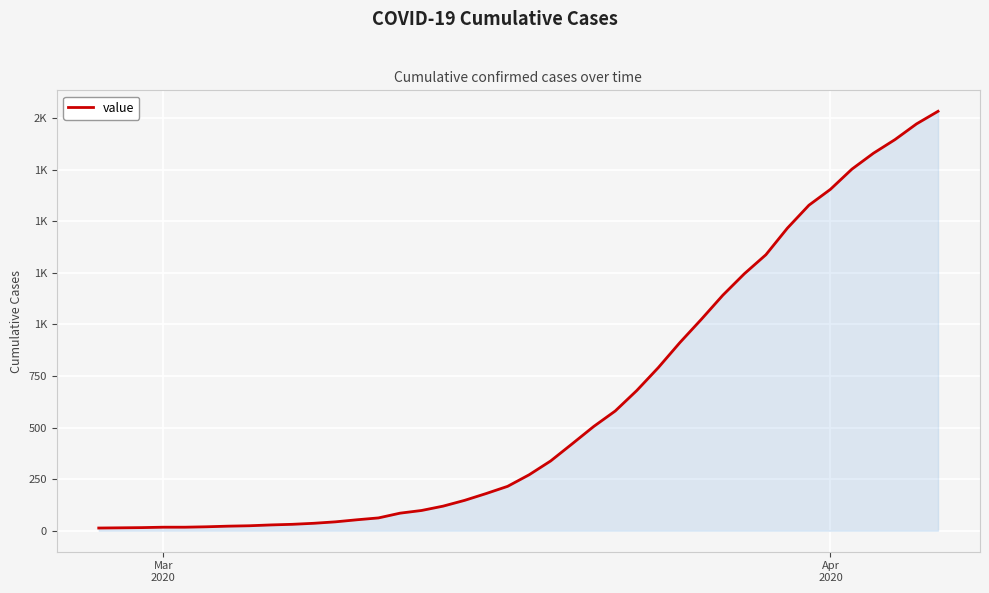

What is the greatest value displayed?

2032